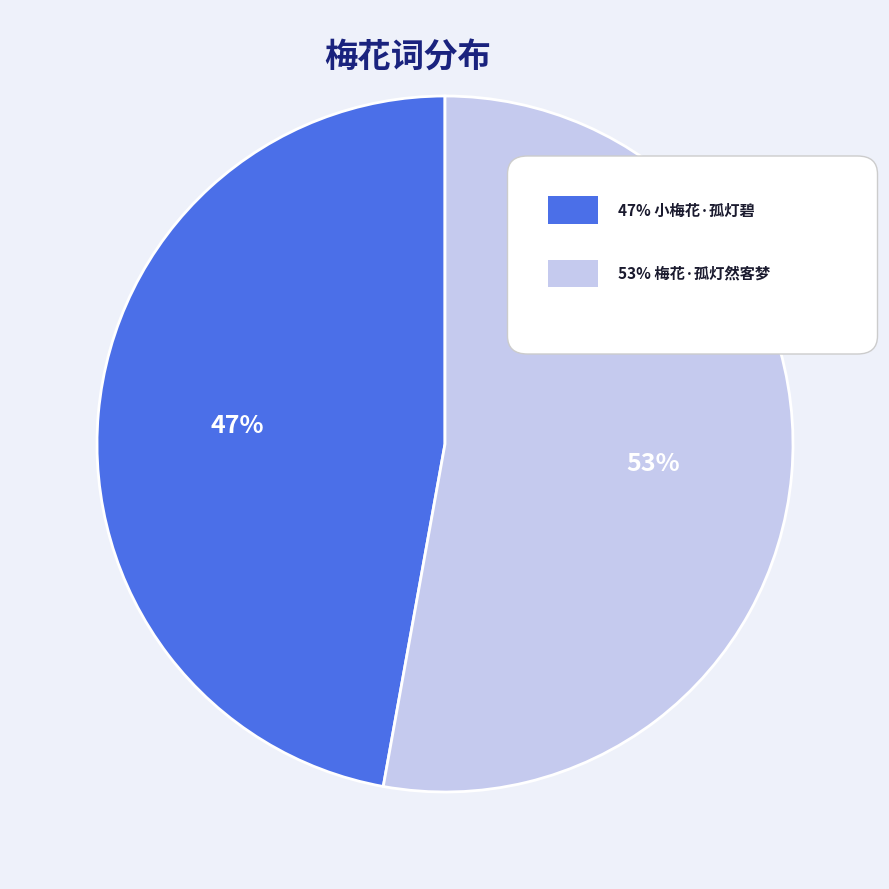

How many slices are in this pie chart?

2